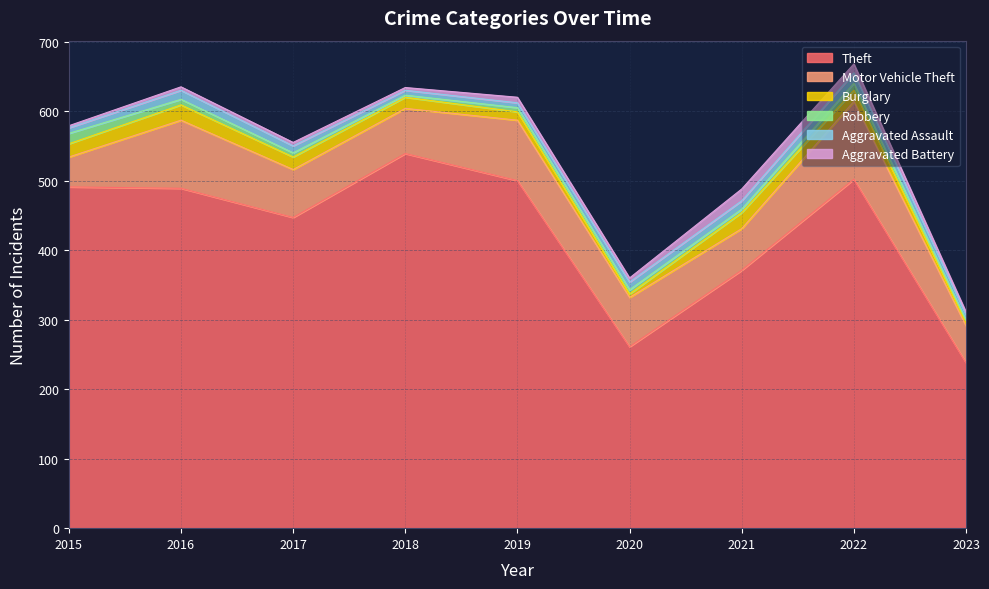

Reading right to left, transcribe all the data shown in this chart.

Theft: 238	502	371	261	500	539	447	489	491
Motor Vehicle Theft: 53	112	60	71	87	65	69	98	43
Burglary: 5	16	23	5	12	16	18	22	19
Robbery: 3	10	5	6	6	3	6	8	15
Aggravated Assault: 8	15	12	11	7	7	10	13	8
Aggravated Battery: 4	13	17	6	8	4	5	5	3